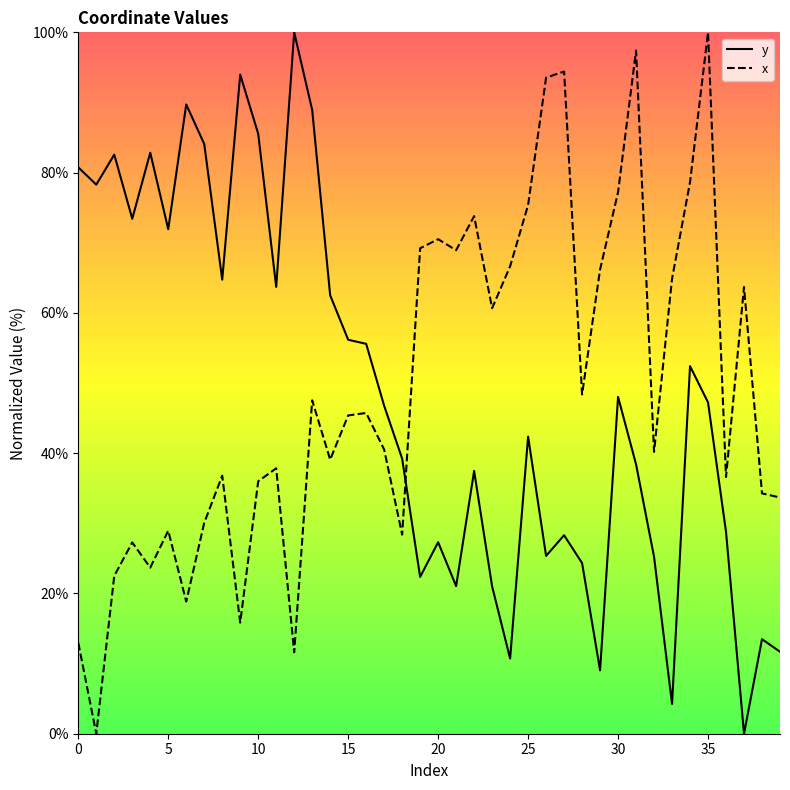

True or false: x has more than 0 points higher than both neighbors.

True